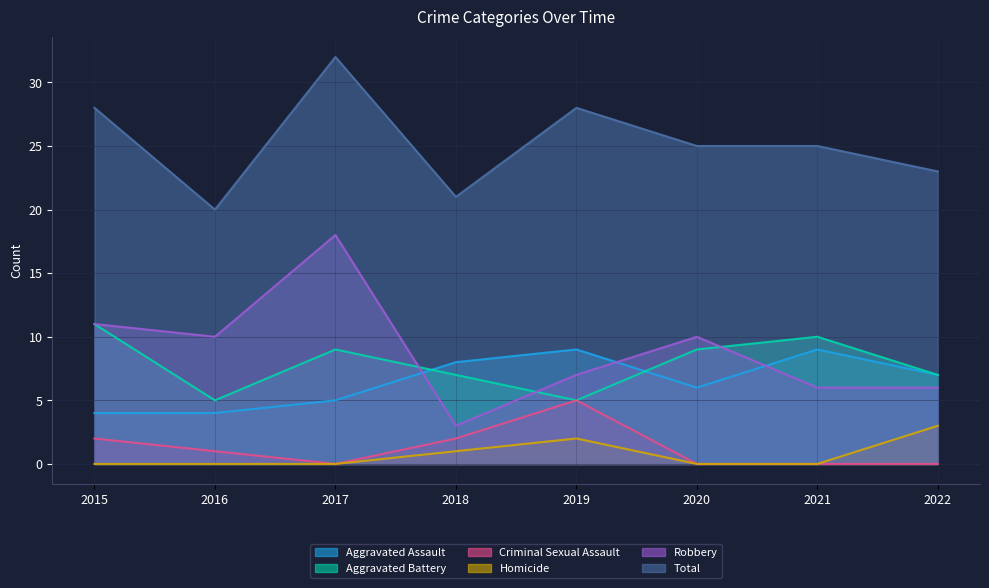

At how many categories does at least one series exceed 4?

8